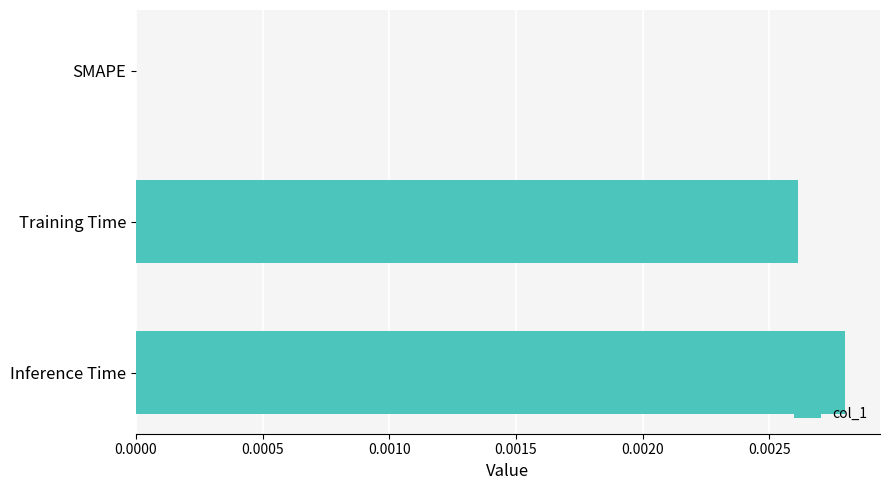

The chart shows a value of 0.0 at Inference Time. True or false?

True